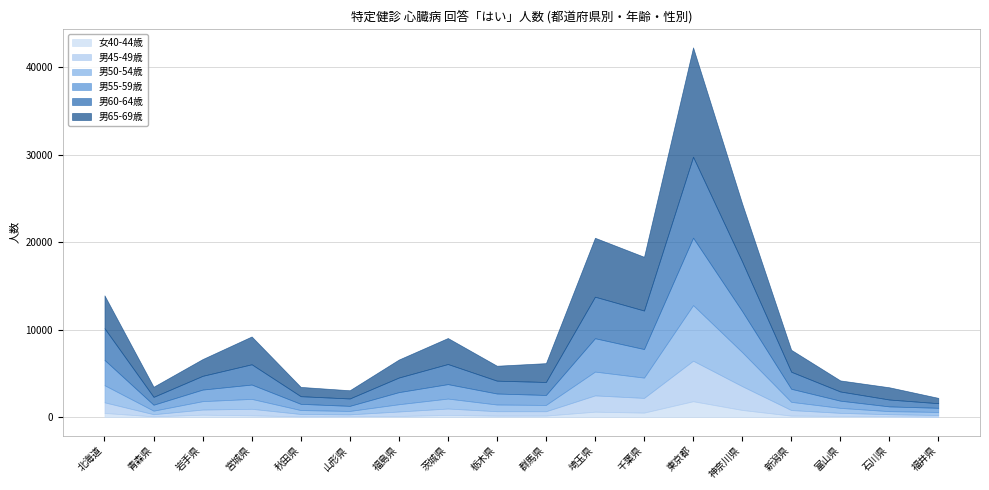

Which label corresponds to the smallest value in the chart?

福井県